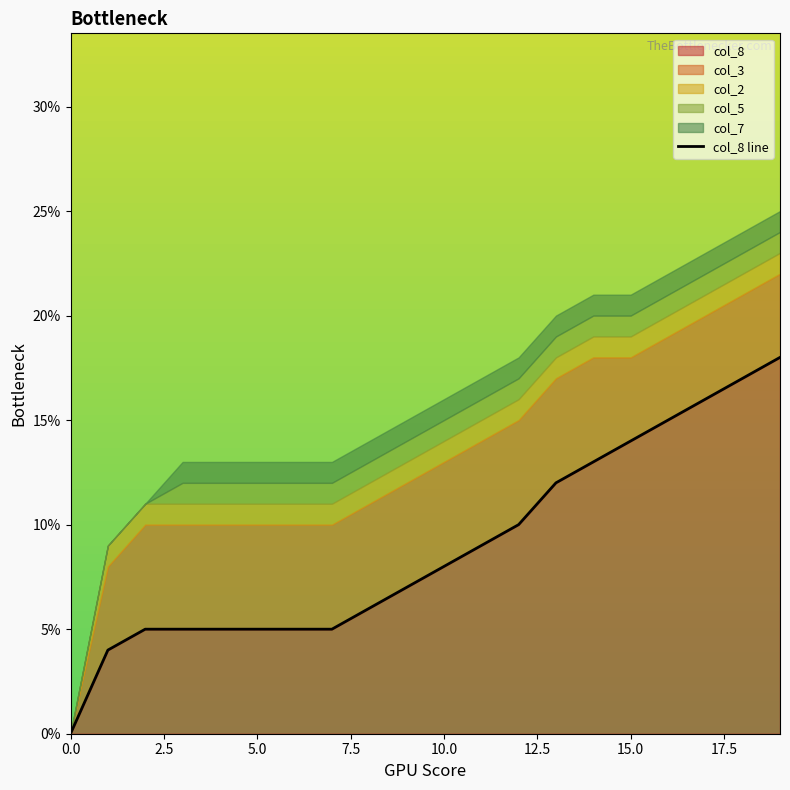

Count the values in the range 0 to 1.

20